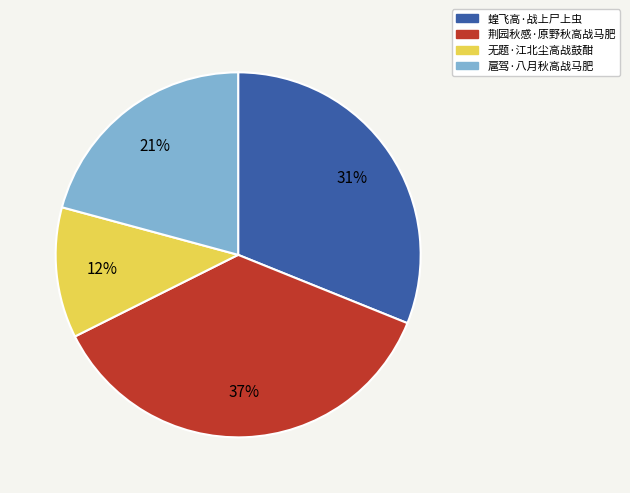

Combined, do 蝗飞高·战上尸上虫 and 扈驾·八月秋高战马肥 account for over 50%?

Yes